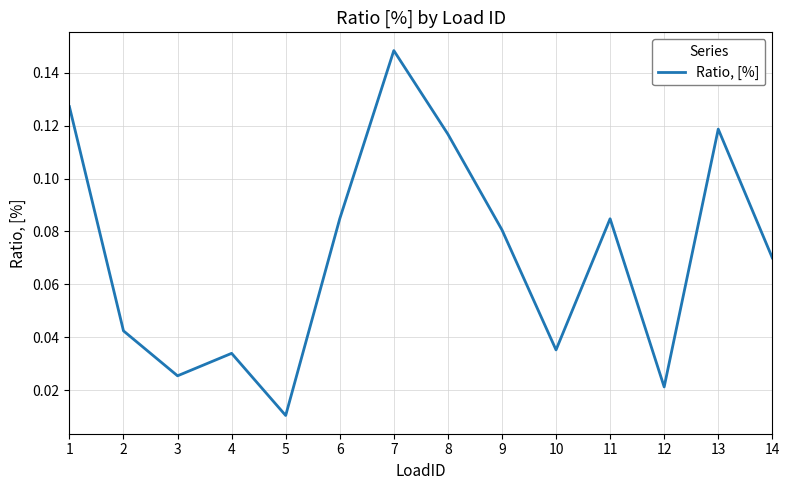

Does the chart have visible grid lines?

Yes